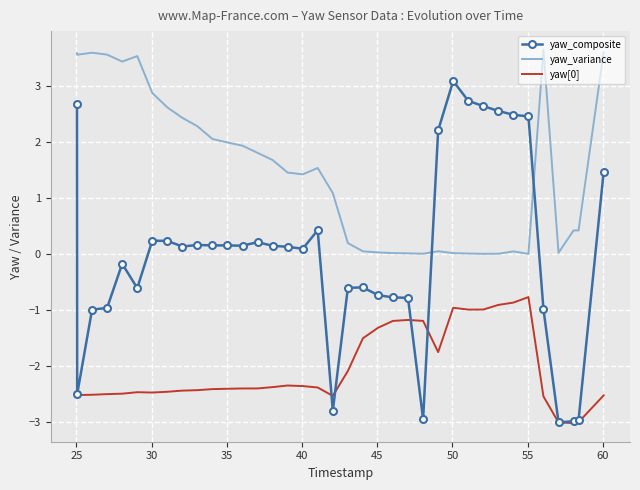

Which series has the largest total across all categories?

yaw_variance